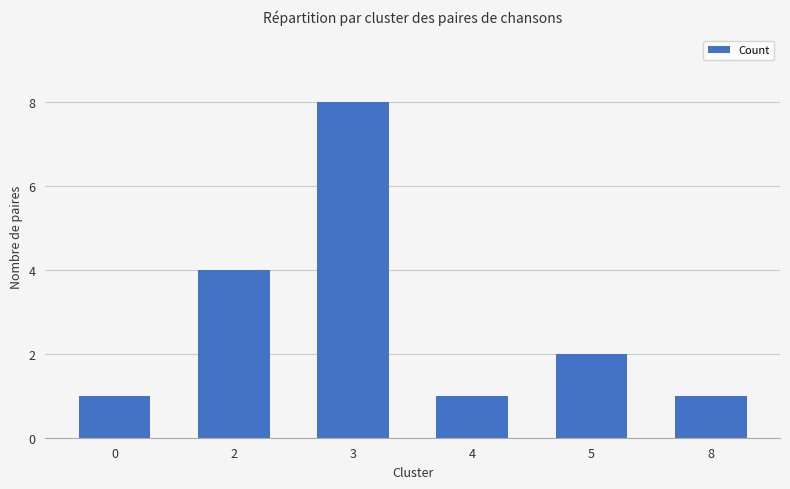

What is the greatest value displayed?

8